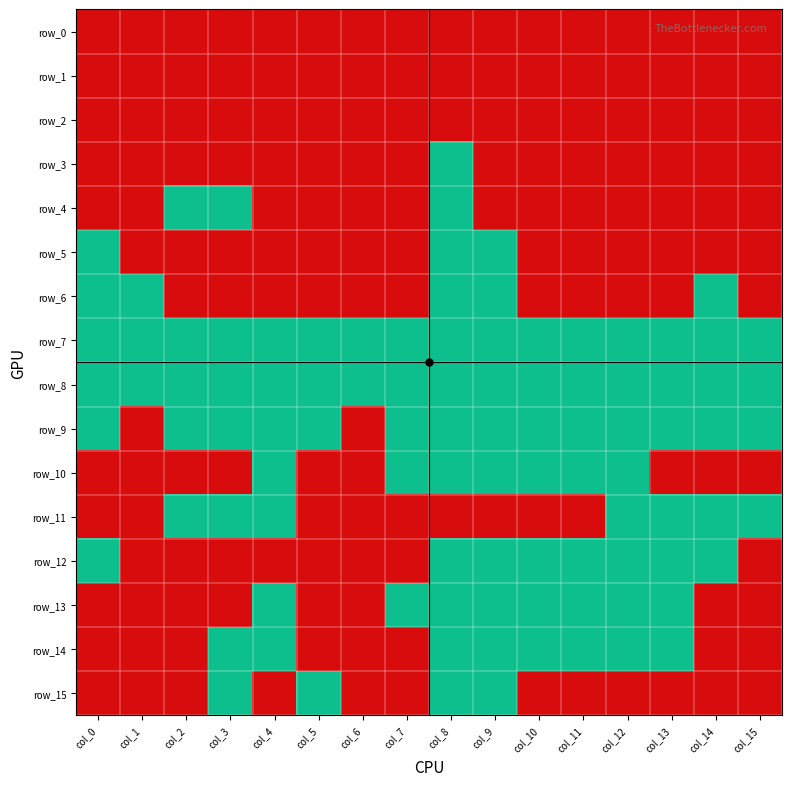

Reading right to left, what are all the values shown in this chart?

row_0: col_15=0	col_14=0	col_13=0	col_12=0	col_11=0	col_10=0	col_9=0	col_8=0	col_7=0	col_6=0	col_5=0	col_4=0	col_3=0	col_2=0	col_1=0	col_0=0
row_1: col_15=0	col_14=0	col_13=0	col_12=0	col_11=0	col_10=0	col_9=0	col_8=0	col_7=0	col_6=0	col_5=0	col_4=0	col_3=0	col_2=0	col_1=0	col_0=0
row_2: col_15=0	col_14=0	col_13=0	col_12=0	col_11=0	col_10=0	col_9=0	col_8=0	col_7=0	col_6=0	col_5=0	col_4=0	col_3=0	col_2=0	col_1=0	col_0=0
row_3: col_15=0	col_14=0	col_13=0	col_12=0	col_11=0	col_10=0	col_9=0	col_8=1	col_7=0	col_6=0	col_5=0	col_4=0	col_3=0	col_2=0	col_1=0	col_0=0
row_4: col_15=0	col_14=0	col_13=0	col_12=0	col_11=0	col_10=0	col_9=0	col_8=1	col_7=0	col_6=0	col_5=0	col_4=0	col_3=1	col_2=1	col_1=0	col_0=0
row_5: col_15=0	col_14=0	col_13=0	col_12=0	col_11=0	col_10=0	col_9=1	col_8=1	col_7=0	col_6=0	col_5=0	col_4=0	col_3=0	col_2=0	col_1=0	col_0=1
row_6: col_15=0	col_14=1	col_13=0	col_12=0	col_11=0	col_10=0	col_9=1	col_8=1	col_7=0	col_6=0	col_5=0	col_4=0	col_3=0	col_2=0	col_1=1	col_0=1
row_7: col_15=1	col_14=1	col_13=1	col_12=1	col_11=1	col_10=1	col_9=1	col_8=1	col_7=1	col_6=1	col_5=1	col_4=1	col_3=1	col_2=1	col_1=1	col_0=1
row_8: col_15=1	col_14=1	col_13=1	col_12=1	col_11=1	col_10=1	col_9=1	col_8=1	col_7=1	col_6=1	col_5=1	col_4=1	col_3=1	col_2=1	col_1=1	col_0=1
row_9: col_15=1	col_14=1	col_13=1	col_12=1	col_11=1	col_10=1	col_9=1	col_8=1	col_7=1	col_6=0	col_5=1	col_4=1	col_3=1	col_2=1	col_1=0	col_0=1
row_10: col_15=0	col_14=0	col_13=0	col_12=1	col_11=1	col_10=1	col_9=1	col_8=1	col_7=1	col_6=0	col_5=0	col_4=1	col_3=0	col_2=0	col_1=0	col_0=0
row_11: col_15=1	col_14=1	col_13=1	col_12=1	col_11=0	col_10=0	col_9=0	col_8=0	col_7=0	col_6=0	col_5=0	col_4=1	col_3=1	col_2=1	col_1=0	col_0=0
row_12: col_15=0	col_14=1	col_13=1	col_12=1	col_11=1	col_10=1	col_9=1	col_8=1	col_7=0	col_6=0	col_5=0	col_4=0	col_3=0	col_2=0	col_1=0	col_0=1
row_13: col_15=0	col_14=0	col_13=1	col_12=1	col_11=1	col_10=1	col_9=1	col_8=1	col_7=1	col_6=0	col_5=0	col_4=1	col_3=0	col_2=0	col_1=0	col_0=0
row_14: col_15=0	col_14=0	col_13=1	col_12=1	col_11=1	col_10=1	col_9=1	col_8=1	col_7=0	col_6=0	col_5=0	col_4=1	col_3=1	col_2=0	col_1=0	col_0=0
row_15: col_15=0	col_14=0	col_13=0	col_12=0	col_11=0	col_10=0	col_9=1	col_8=1	col_7=0	col_6=0	col_5=1	col_4=0	col_3=1	col_2=0	col_1=0	col_0=0